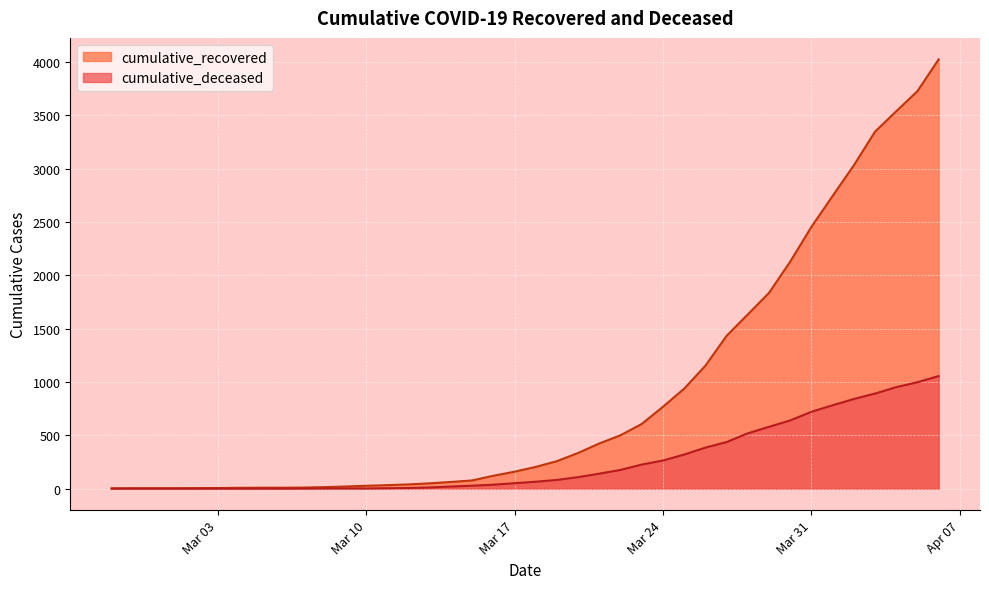

True or false: cumulative_deceased has more than 1 points higher than both neighbors.

False